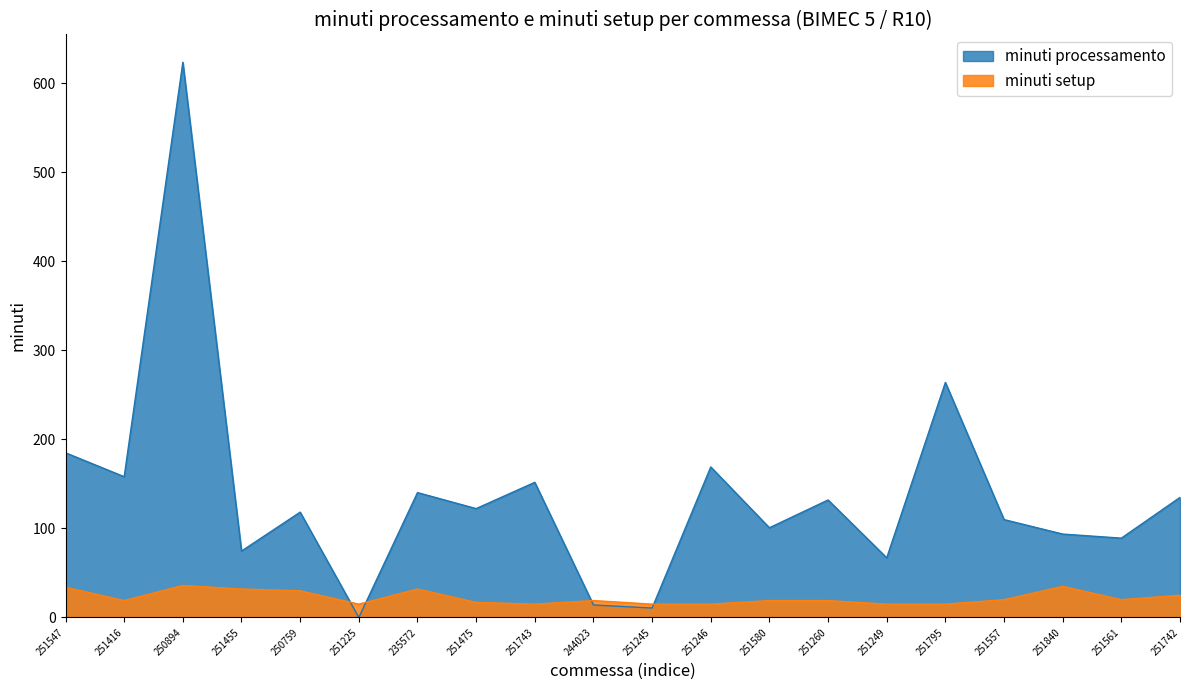

What are all the series names shown in the legend?

minuti processamento, minuti setup